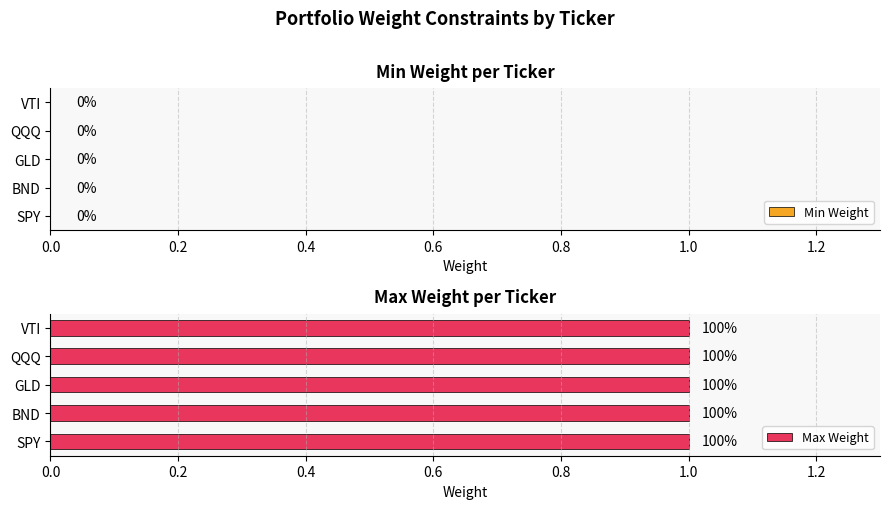

What is the average value of the Max Weight series?

1